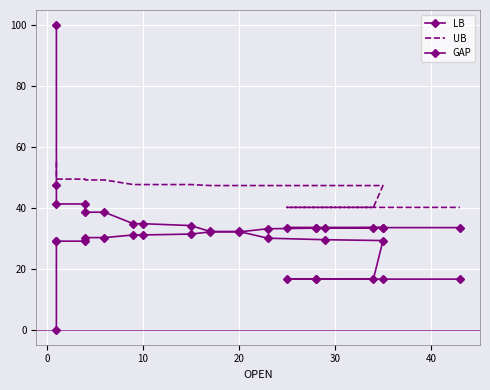

Reading left to right, list all the values displayed in this chart.

LB: 0.0	29.0	29.0	29.0	30.2	30.2	31.1	31.1	31.4	32.1	32.1	33.1	33.4	33.5	33.5	33.5	33.5	33.5	33.5	33.5
UB: 55.1	55.1	49.4	49.4	49.2	49.2	47.6	47.6	47.6	47.3	47.3	47.3	47.3	47.3	40.1	40.1	40.1	40.1	40.1	40.1
GAP: 100.0	47.3	41.3	41.3	38.6	38.6	34.8	34.8	34.2	32.2	32.2	30.0	29.5	29.2	16.6	16.6	16.6	16.6	16.6	16.6